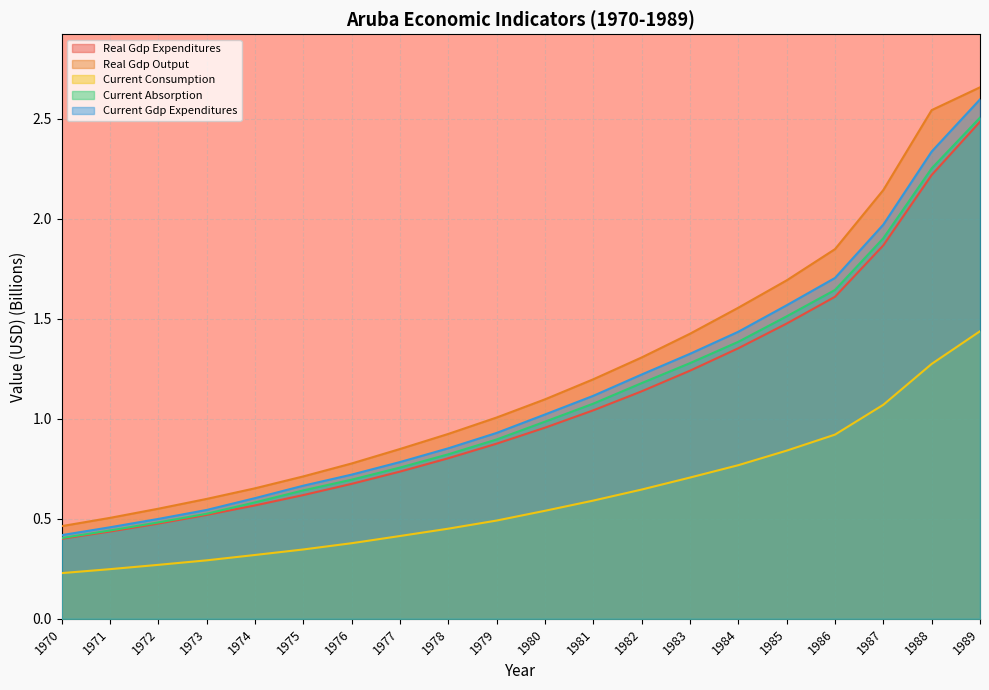

The real_gdp_output series shows 2.5 at 1988. True or false?

True